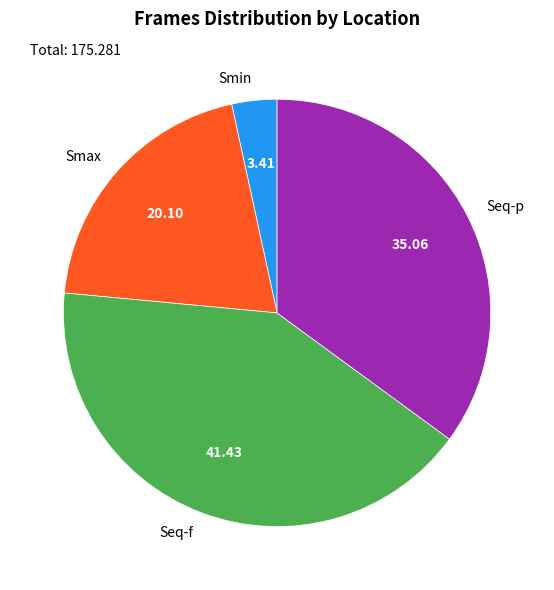

Count the number of slices in the pie.

4